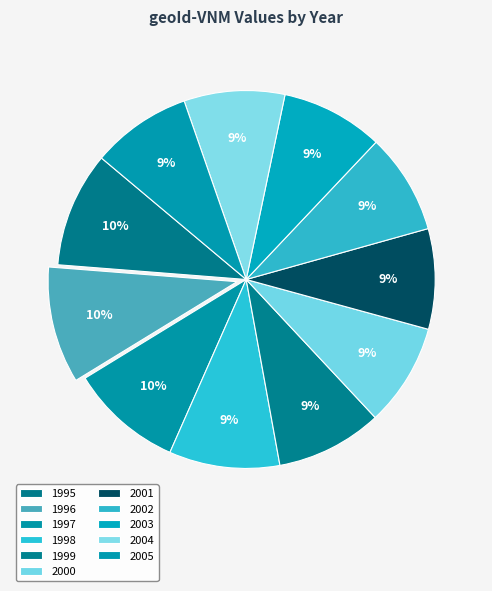

What is the largest slice in the pie chart?

1996